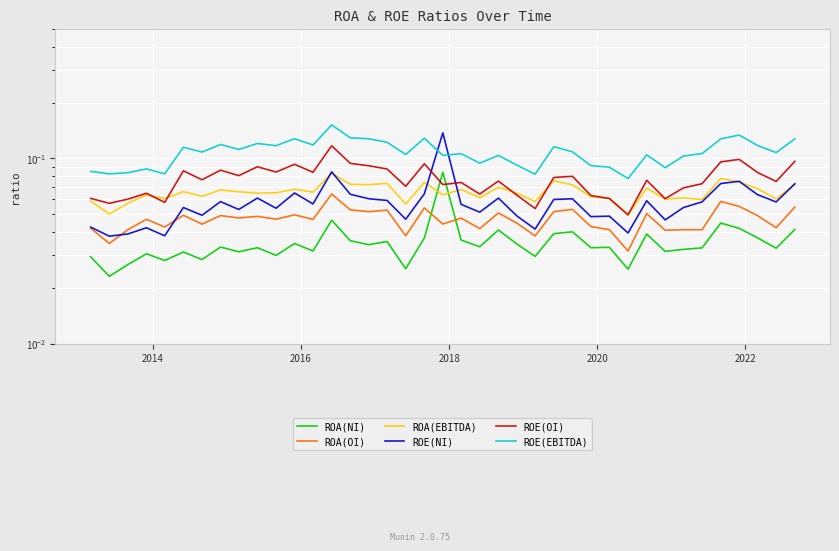

After their last crossing, which series has the higher values: ROE(NI) or ROE(OI)?

ROE(OI)